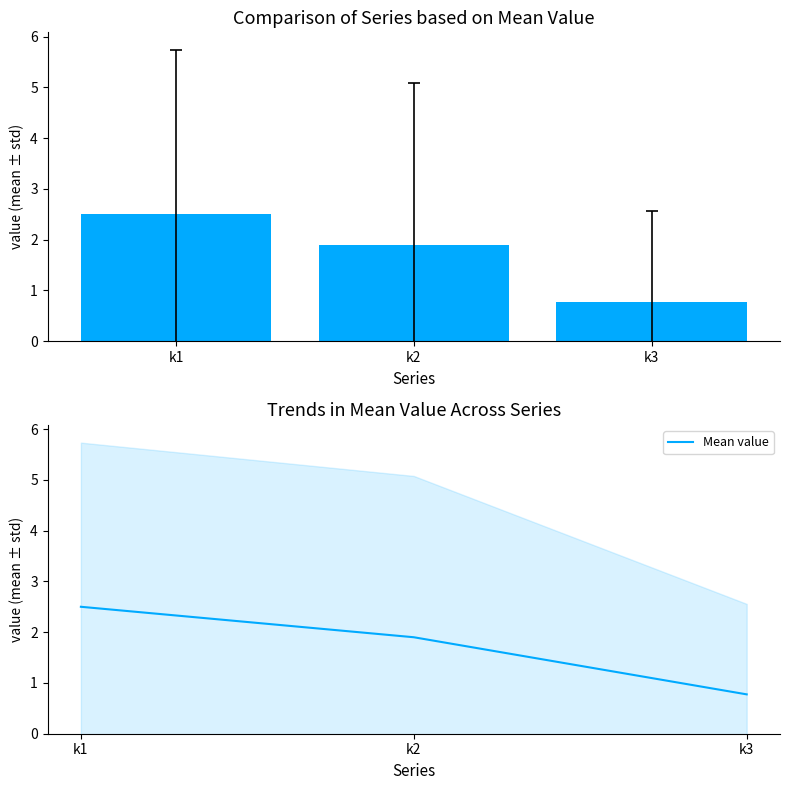

Which label corresponds to the smallest value in the chart?

k3